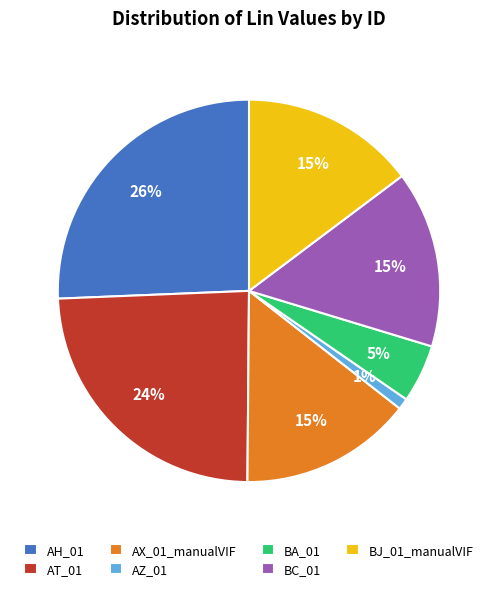

Is there a majority slice in this chart?

No